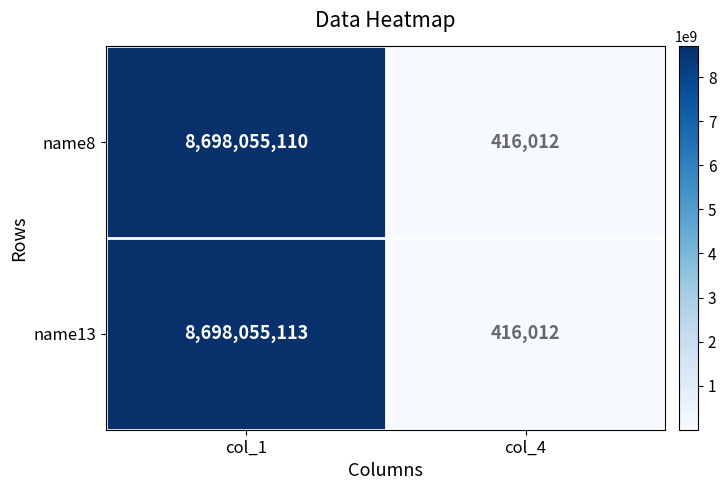

List the series in order of their peak value, highest first.

name13, name8